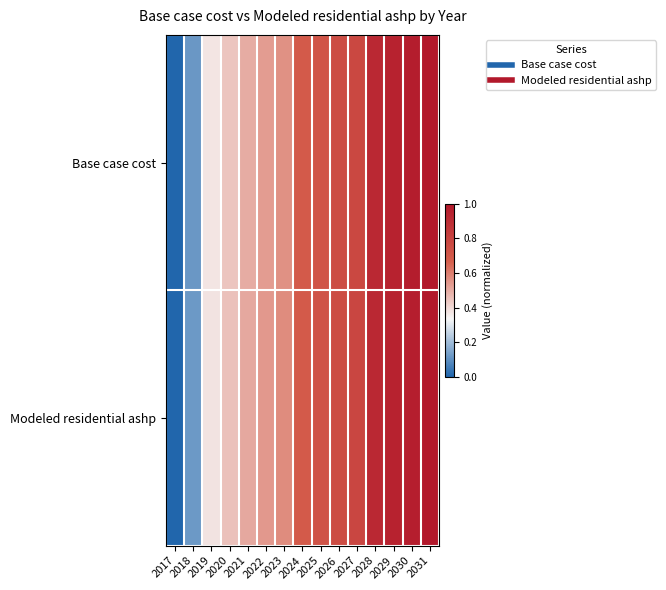

At which category is the sum across all series the highest?

2031